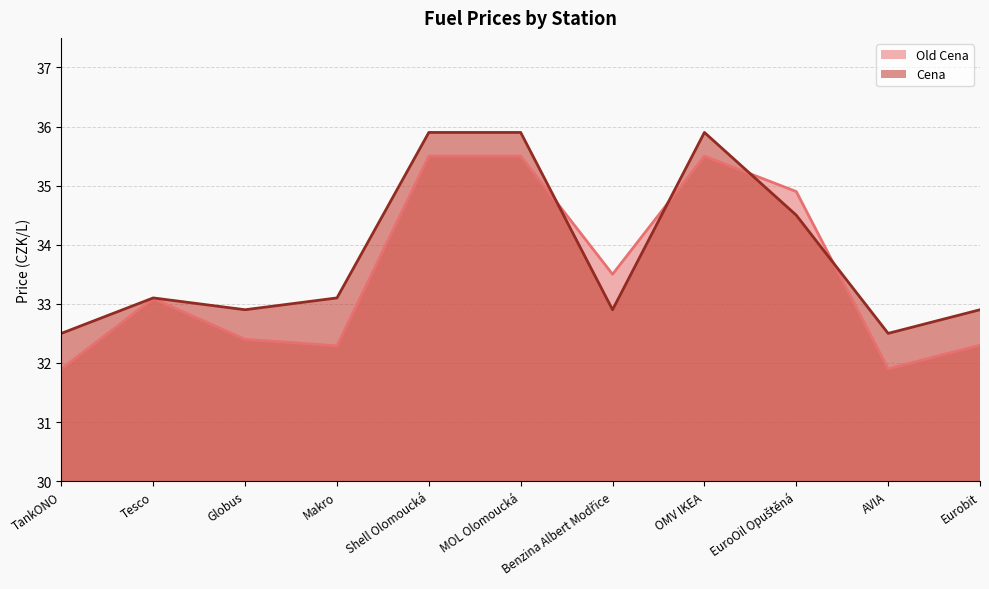

True or false: Cena has more than 1 interior local peaks.

True